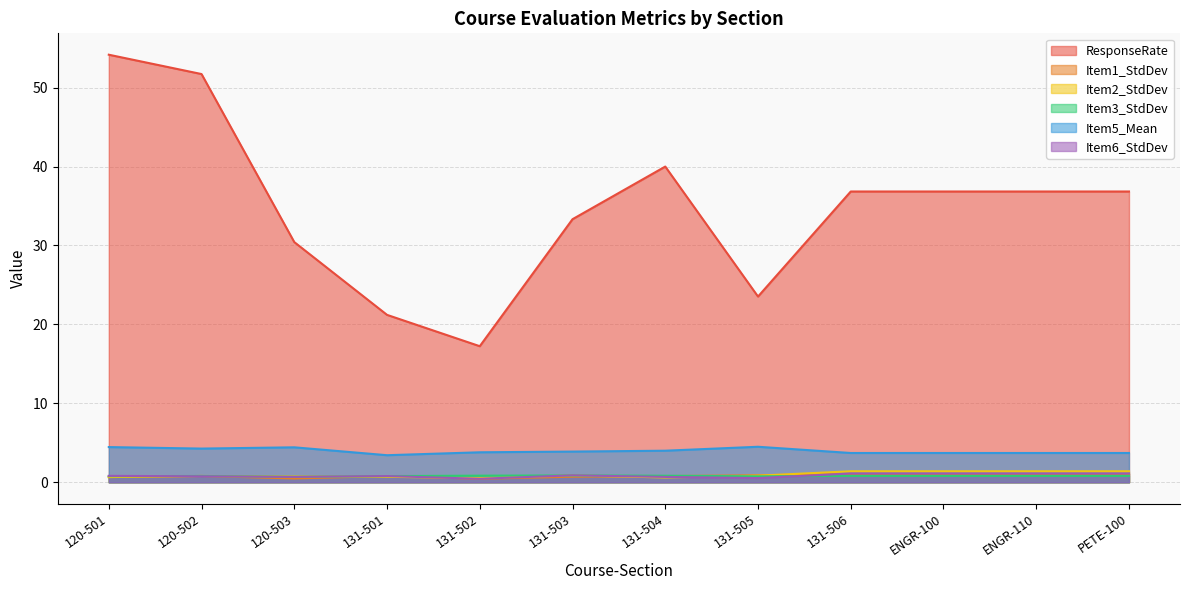

True or false: Item2_StdDev has a value of 0.3 at 120-501.

False